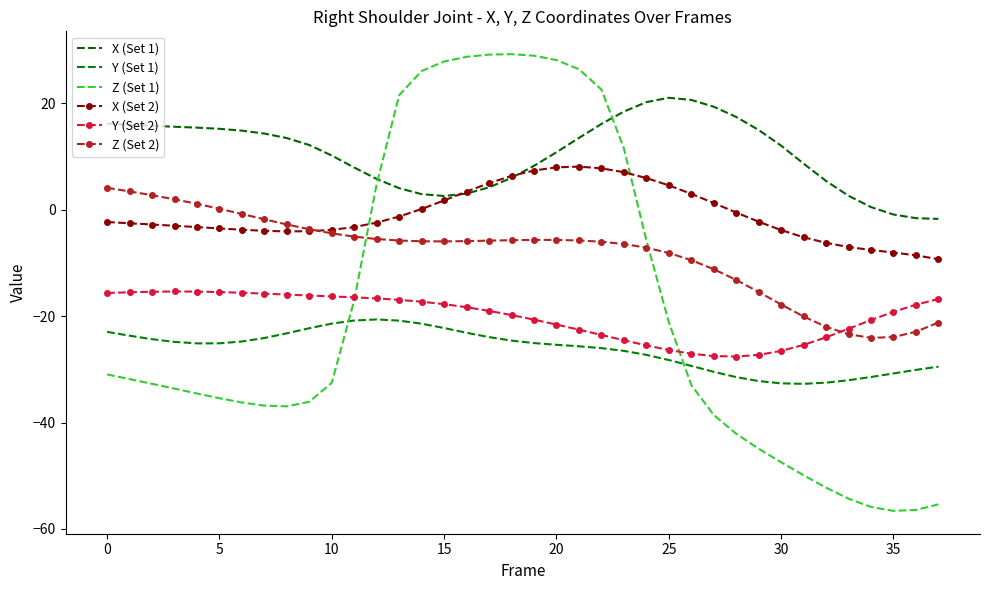

True or false: Y (Set 2) has more than 2 points higher than both neighbors.

False